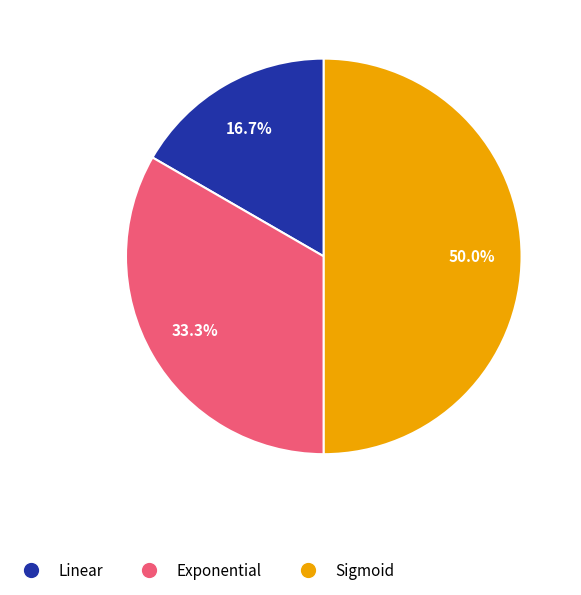

Rank the categories by value from highest to lowest.

Sigmoid, Exponential, Linear